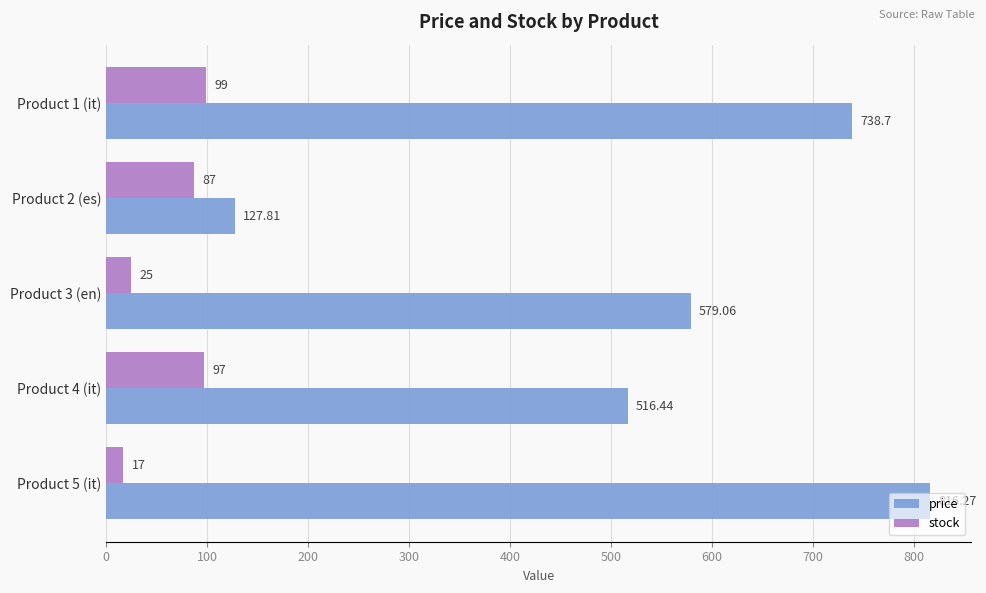

Which series has the widest spread of values?

price